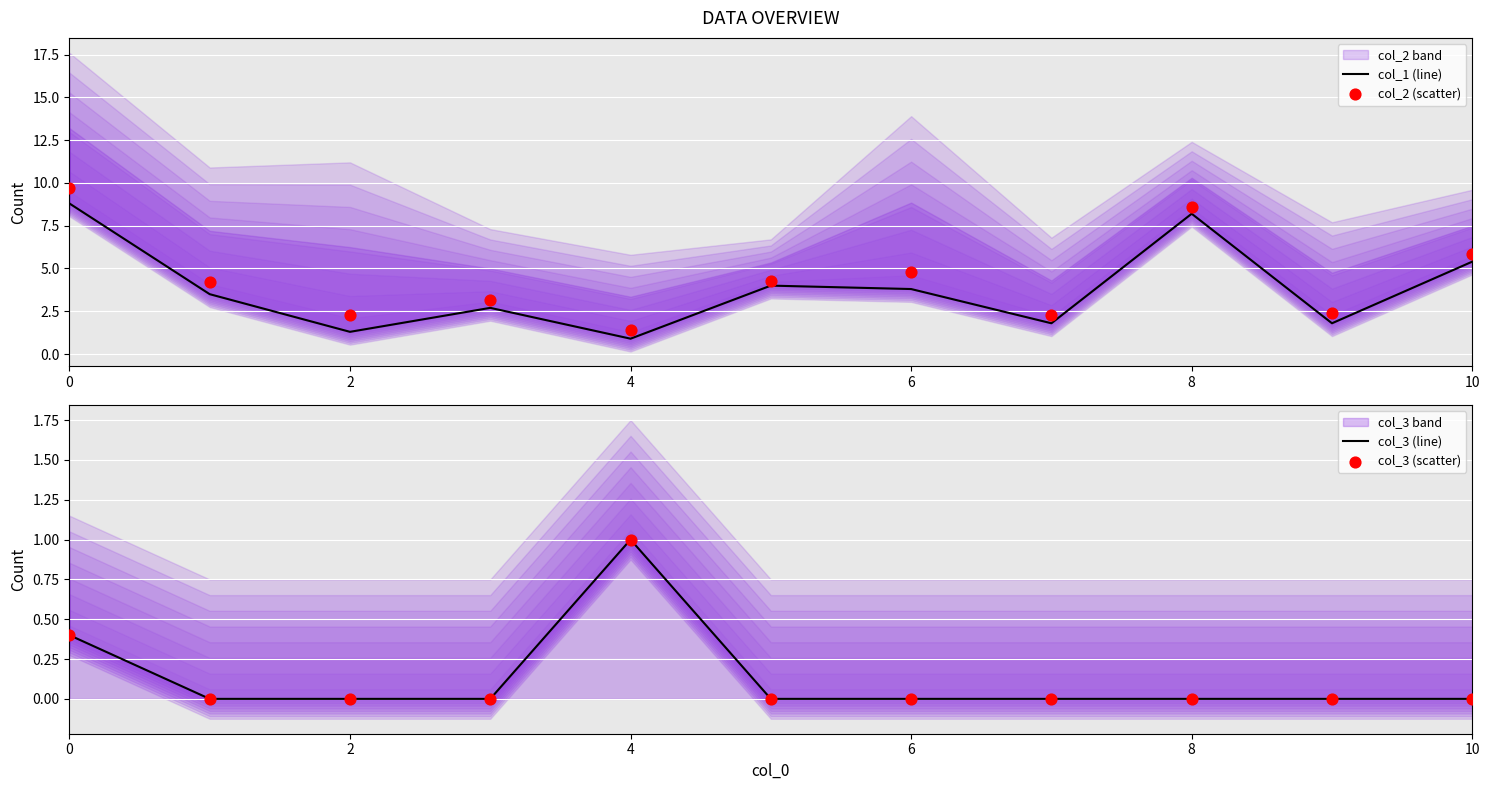

Which series contains the highest Y value?

col_2 (scatter)